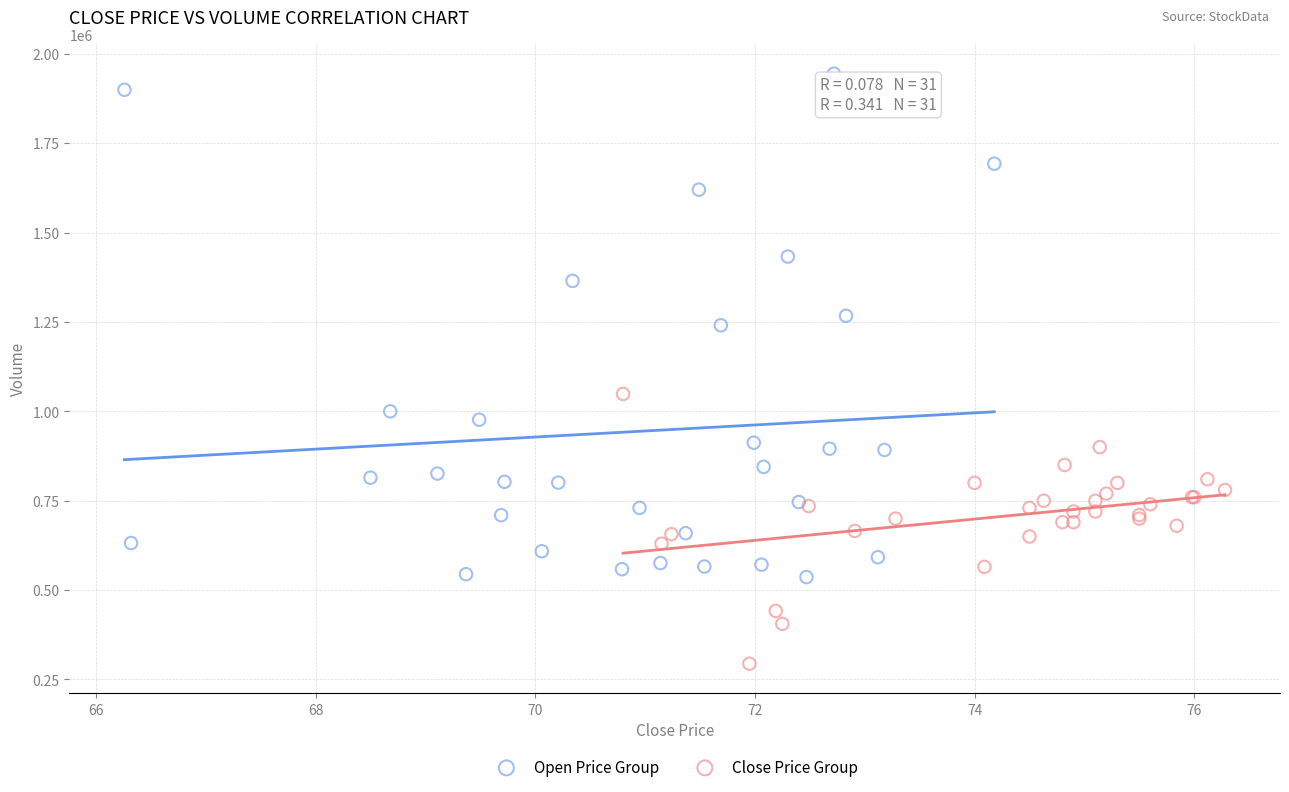

Which series reaches the maximum Y coordinate?

Open Price Group